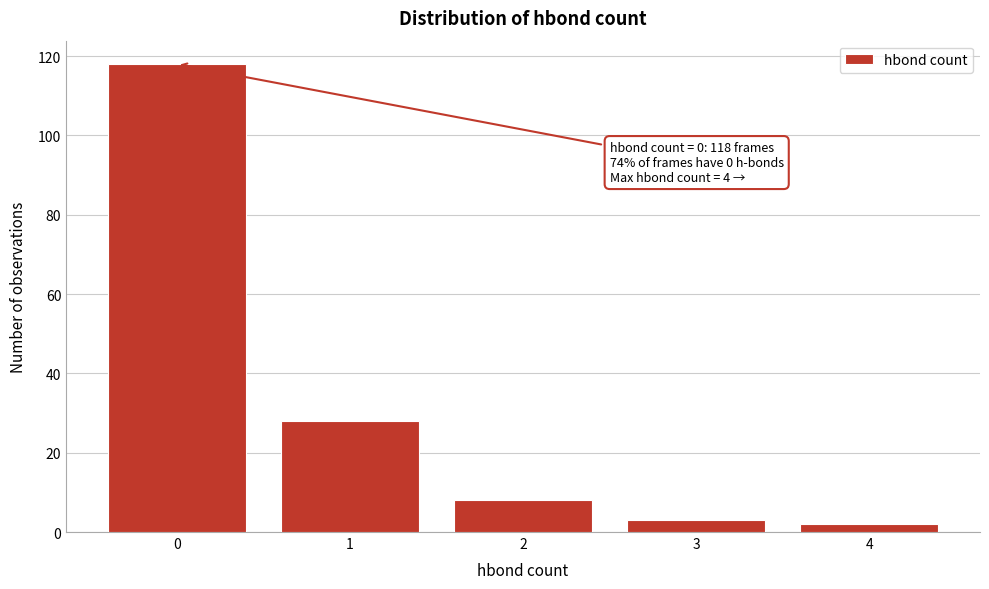

Over which range of the x-axis is the bar tallest?

-0.5 to 0.5